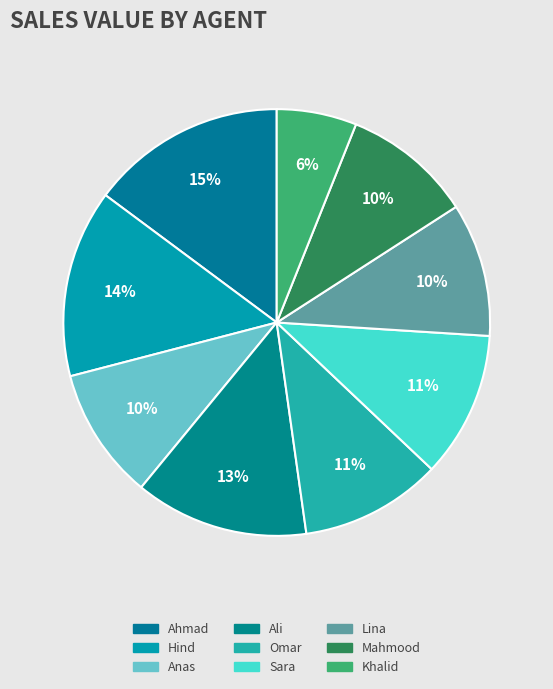

Is there a majority slice in this chart?

No